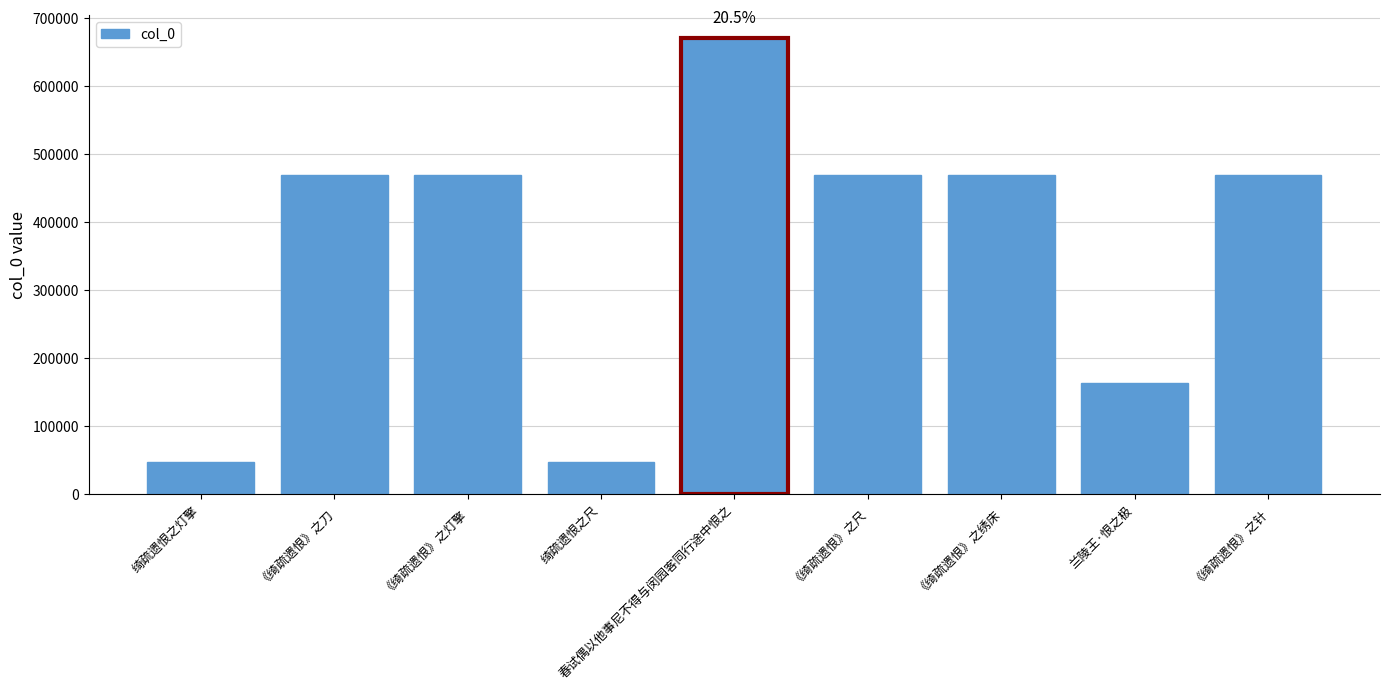

How many bars are there in total?

9